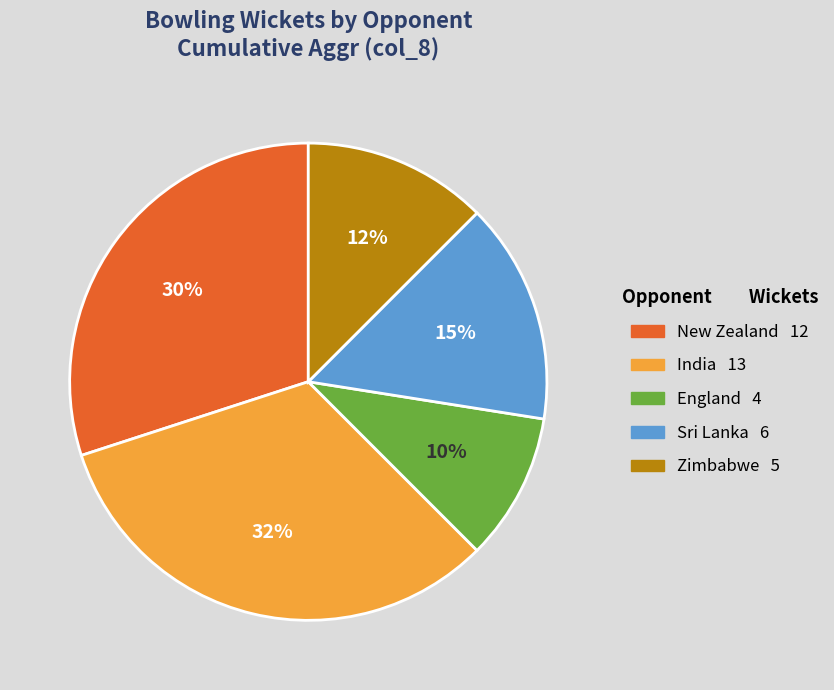

Does any single category account for the majority?

No